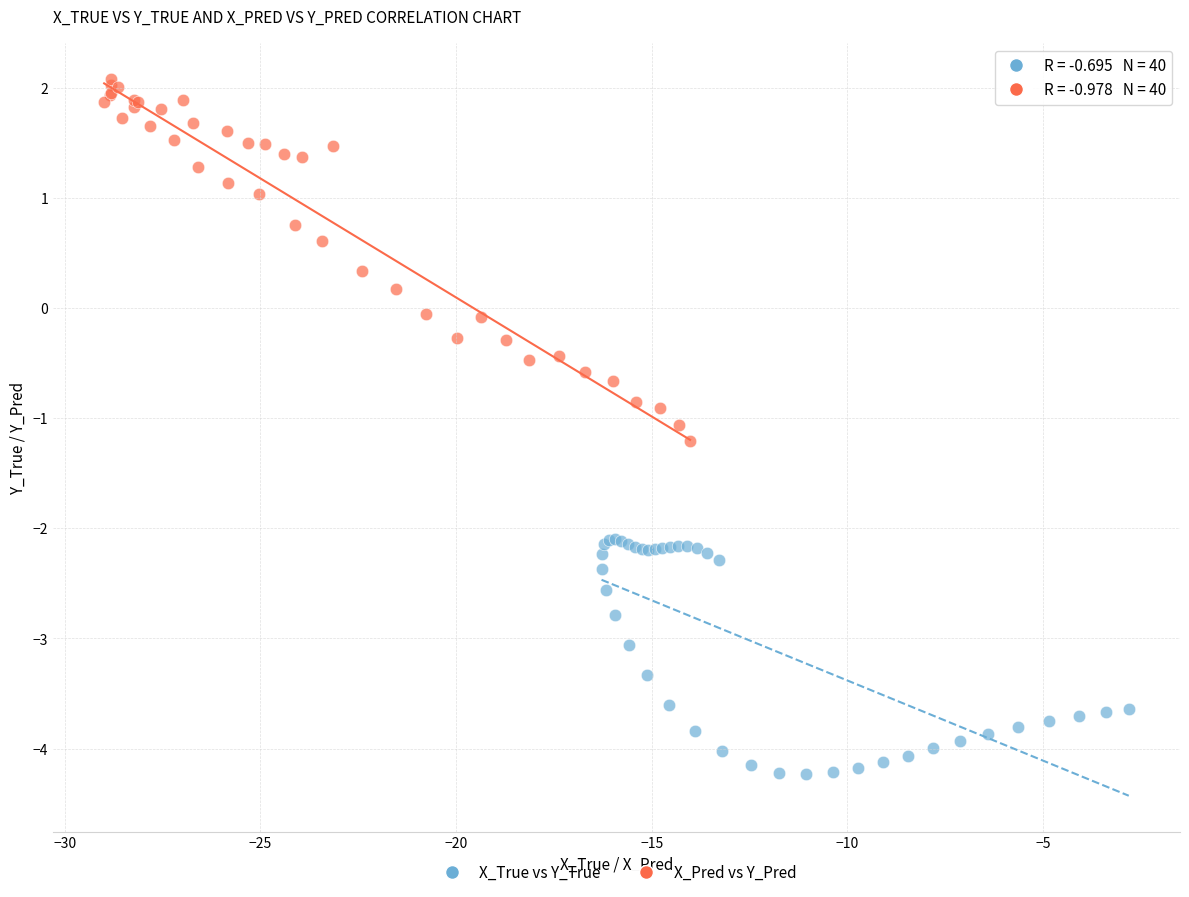

Which series reaches the minimum Y coordinate?

X_True vs Y_True